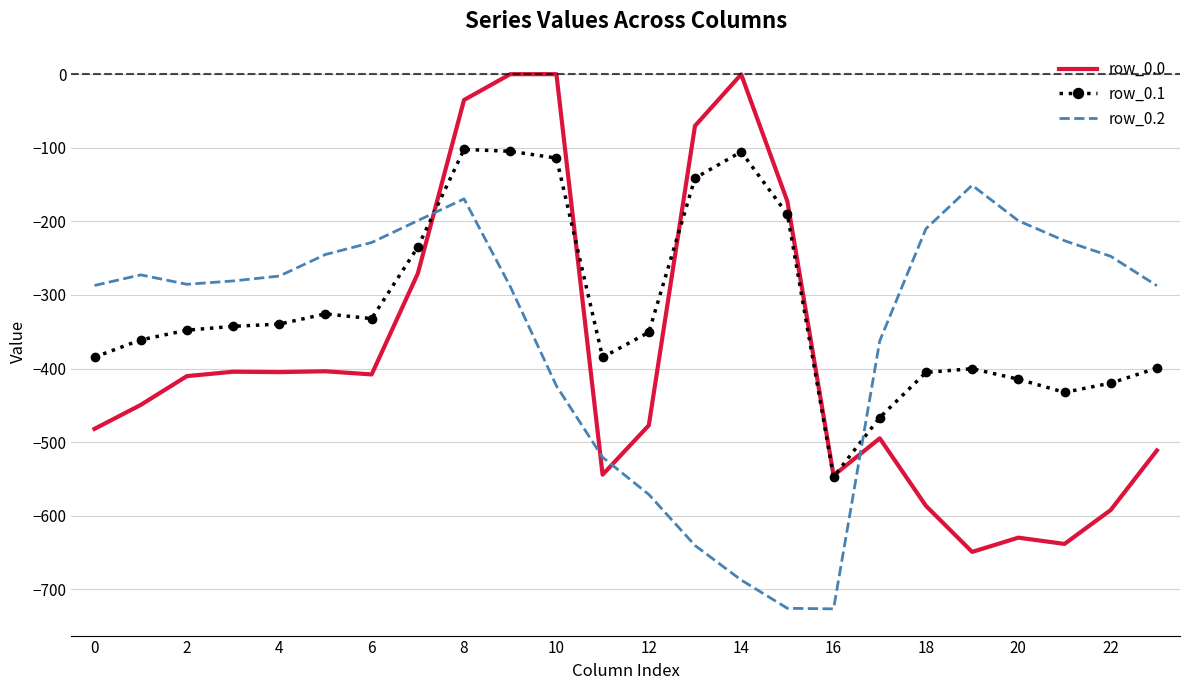

Which series has the largest range (max minus min)?

row_0.0